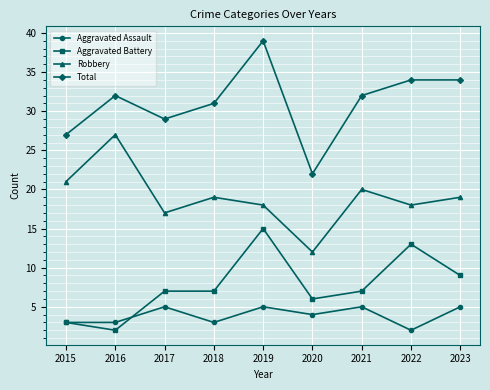

Which series changed the most between 2015 and 2020?

Robbery